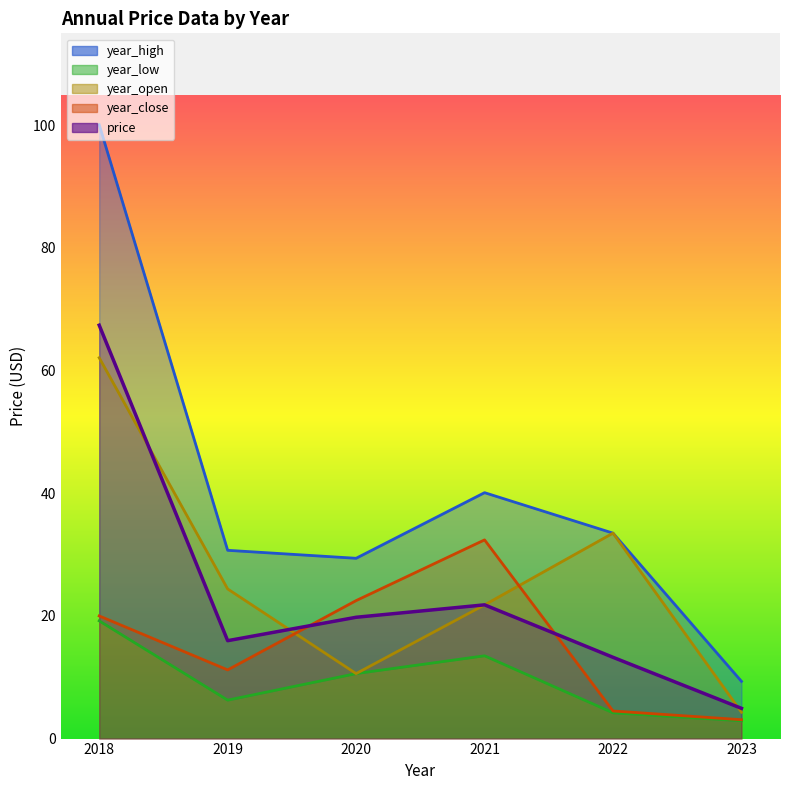

Reading right to left, extract all data points from this chart.

price: 2018=67.4	2019=16.0	2020=19.8	2021=21.8	2022=13.3	2023=4.9
year_open: 2018=62.1	2019=24.4	2020=10.6	2021=21.8	2022=33.5	2023=4.3
year_high: 2018=100.1	2019=30.7	2020=29.4	2021=40.1	2022=33.5	2023=9.3
year_low: 2018=19.2	2019=6.3	2020=10.6	2021=13.5	2022=4.2	2023=2.9
year_close: 2018=20.0	2019=11.2	2020=22.5	2021=32.4	2022=4.5	2023=3.1